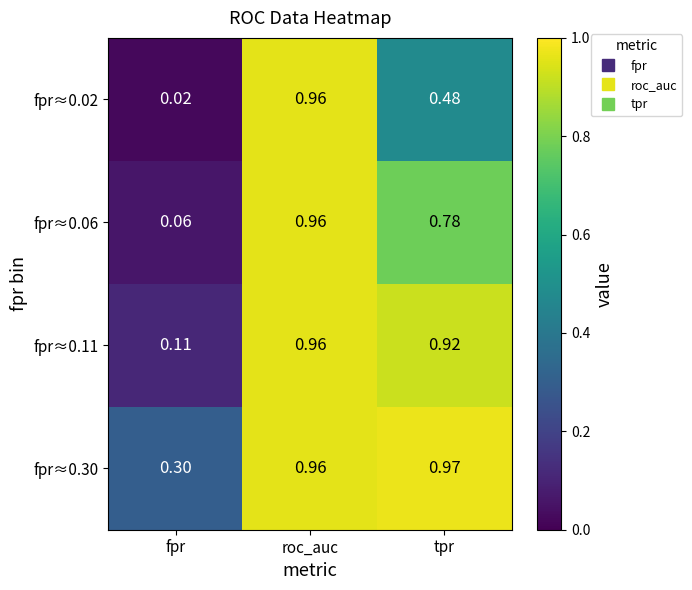

At how many categories does at least one series exceed 0?

3